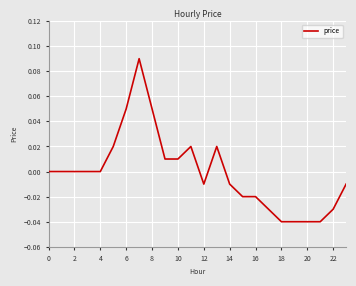

How many distinct data groups are displayed?

1